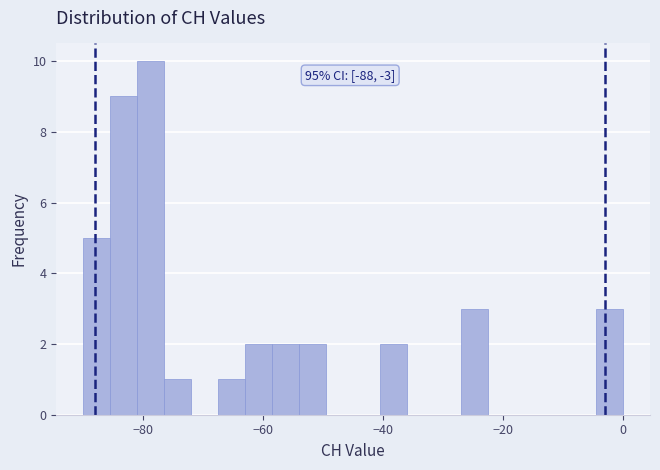

Around what value on the x-axis is the tallest bar? Give the approximate position of its centre, as read against the axis.

-78